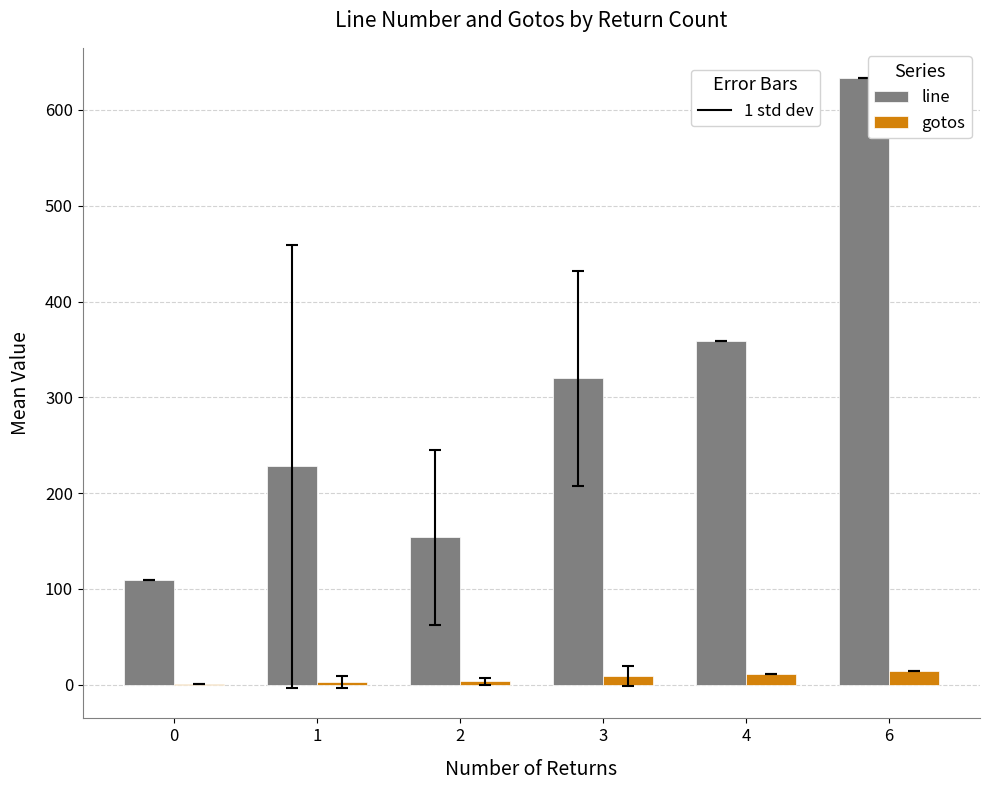

At which category is the sum across all series the highest?

6